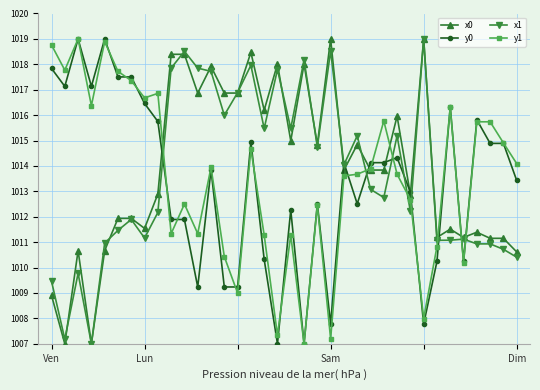

What is the minimum value for x1?

1007.0